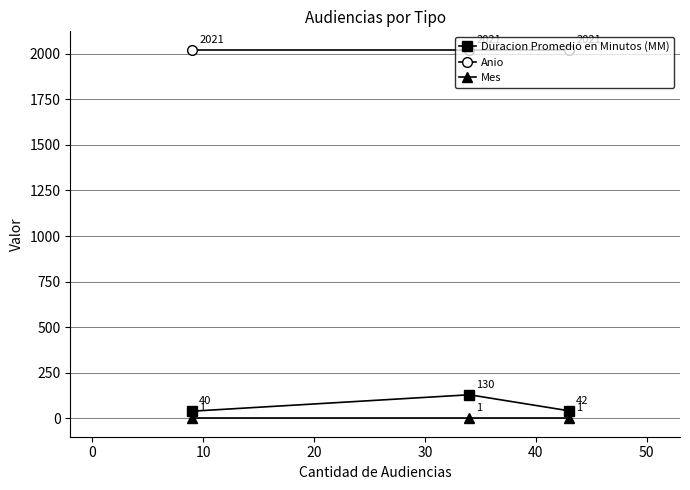

What is the sum of all Duracion Promedio en Minutos (MM) values?

212